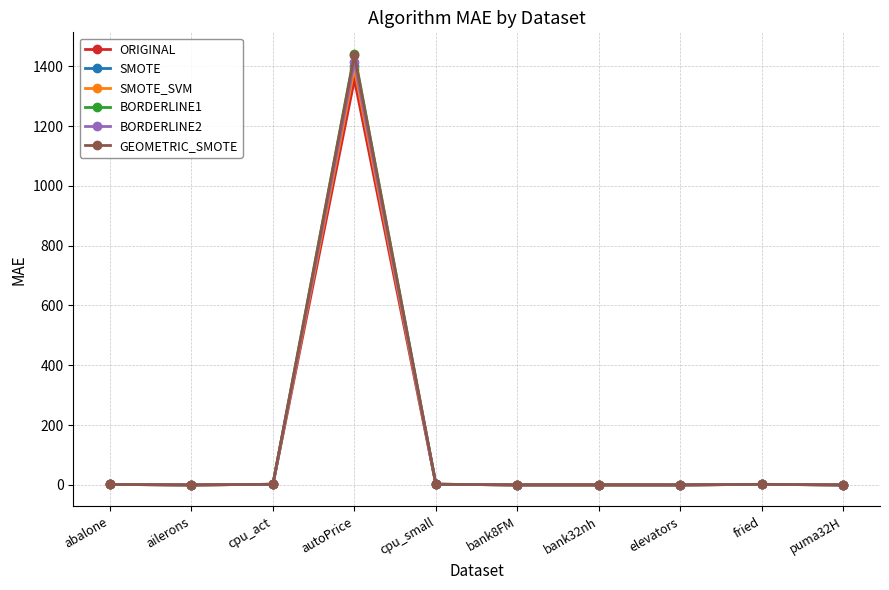

What is the label of the 7th point from the left?

bank32nh